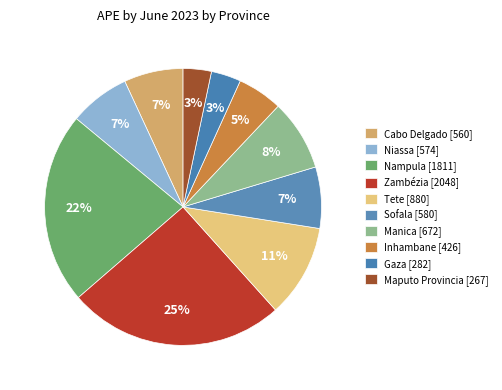

To the nearest percent, what is the average slice percentage?

10%